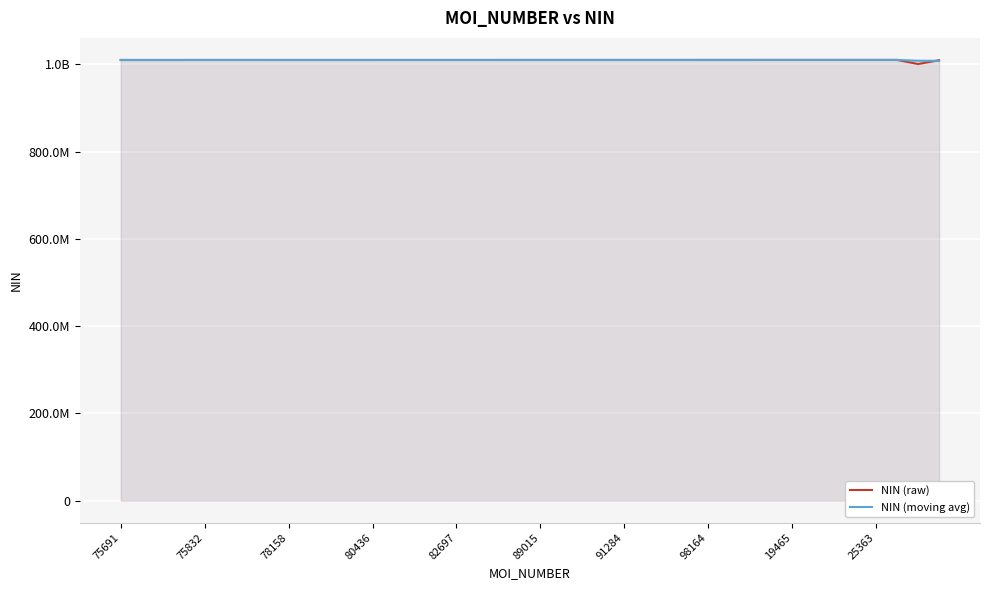

True or false: NIN (moving avg) and NIN (raw) cross at least once.

True